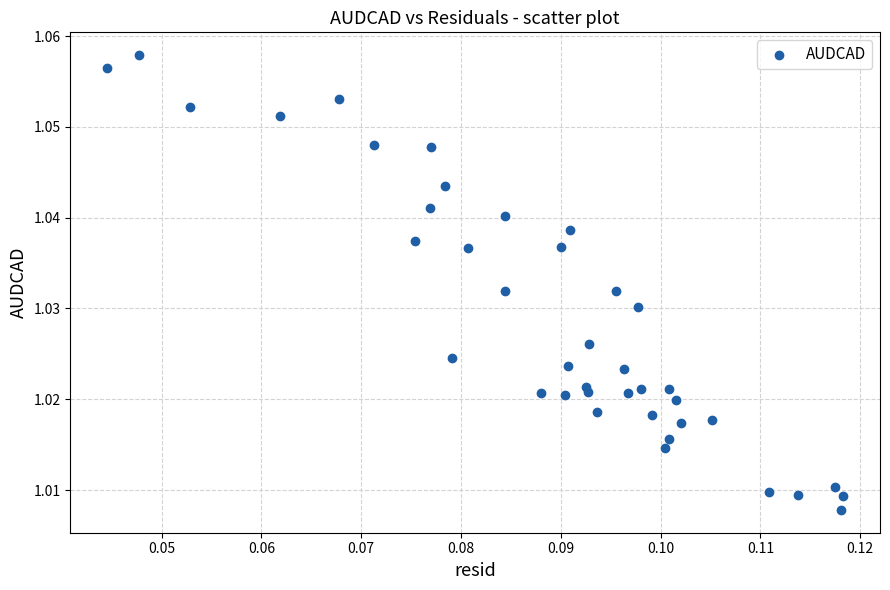

How many data points are displayed?

40